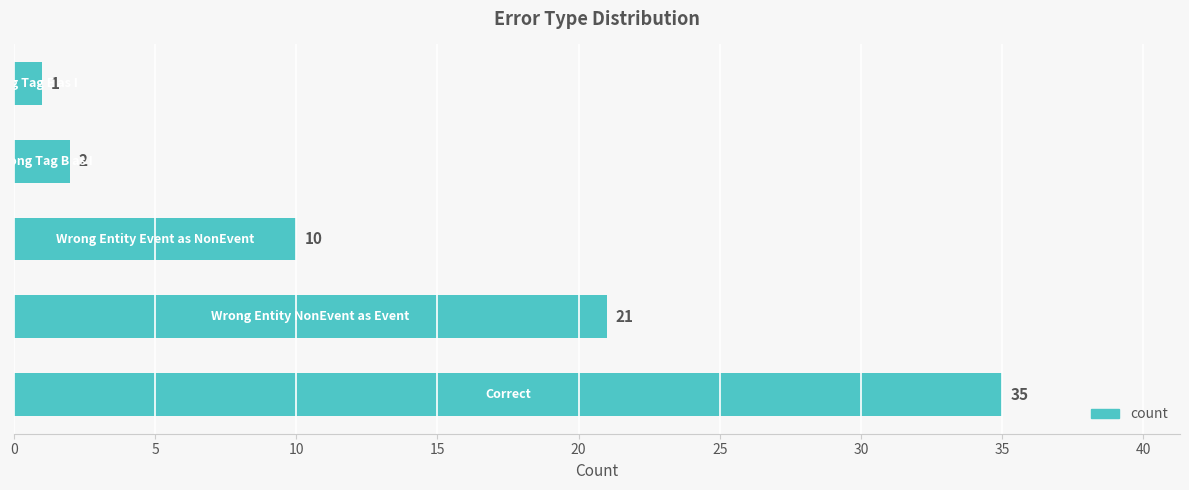

What is the average value?

14